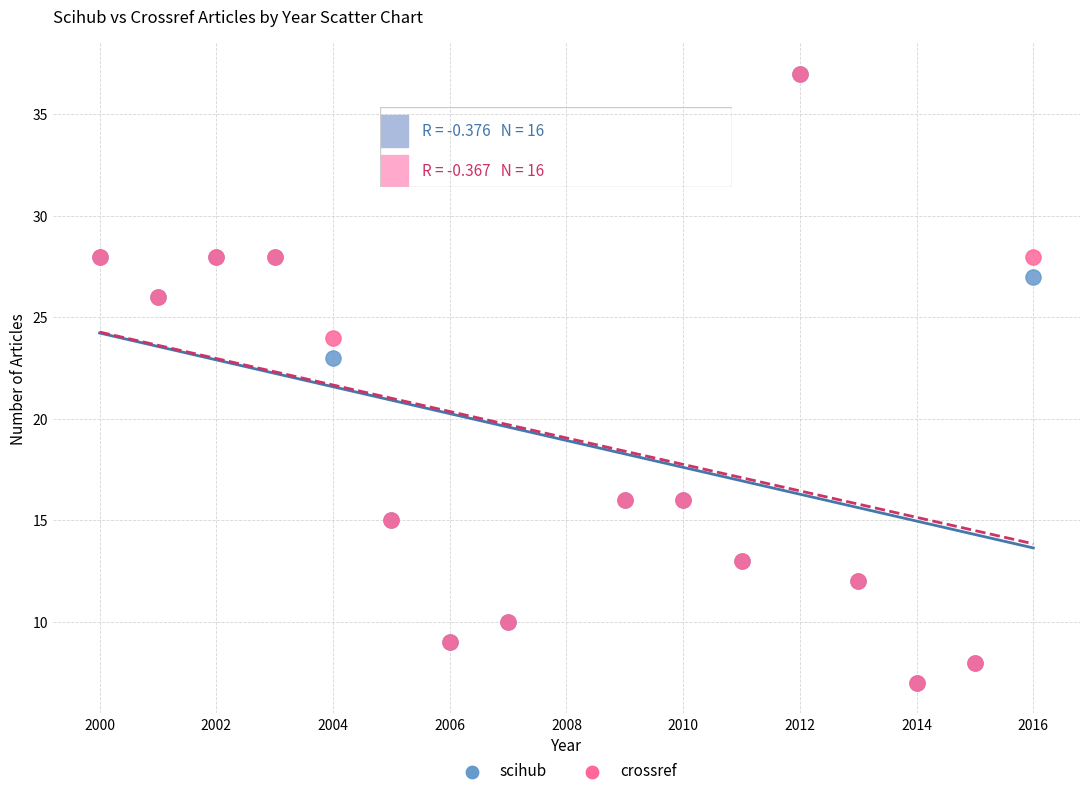

What are all the series names shown in the legend?

scihub, crossref